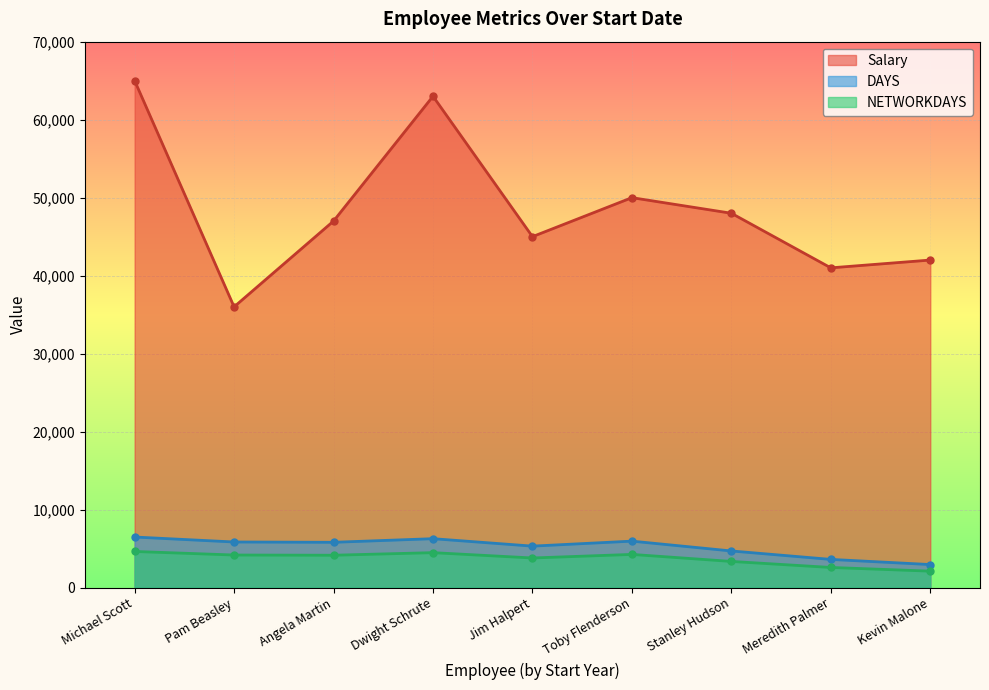

What position from the left is Pam Beasley?

2